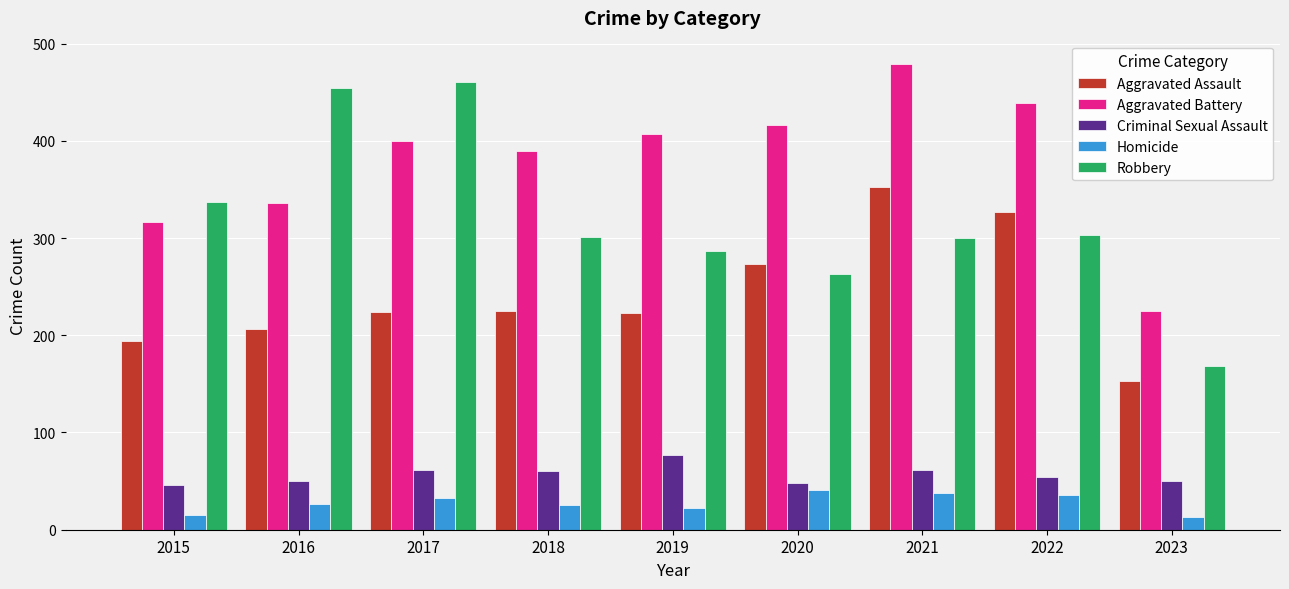

Which series has the largest total across all categories?

Aggravated Battery